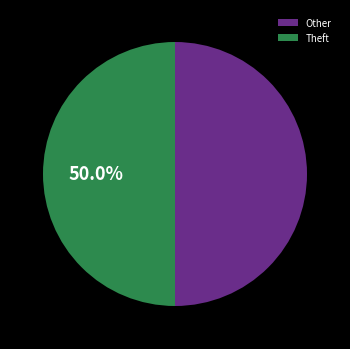

Is the sum of Other and Theft greater than half?

Yes